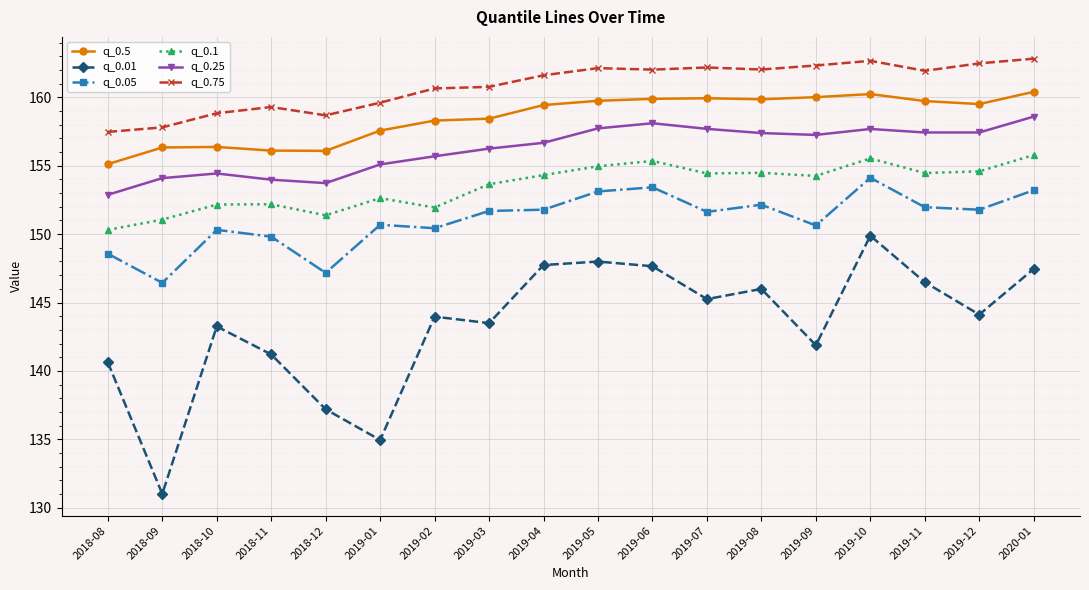

What is the value of the q_0.01 point at the 6th from the left?

135.0